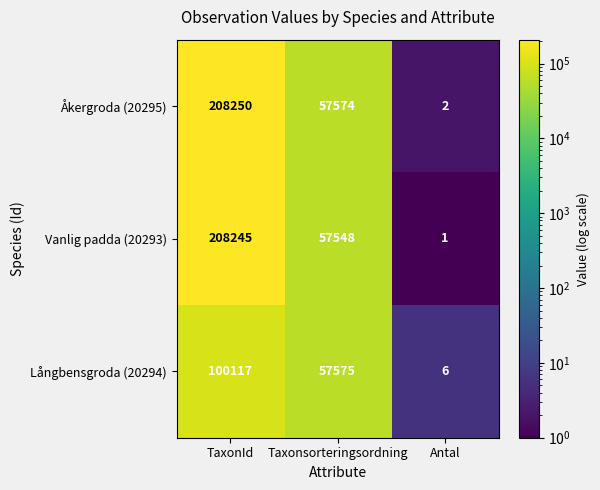

Reading left to right, list all the values displayed in this chart.

Åkergroda (20295): 208250	57574	2
Vanlig padda (20293): 208245	57548	1
Långbensgroda (20294): 100117	57575	6